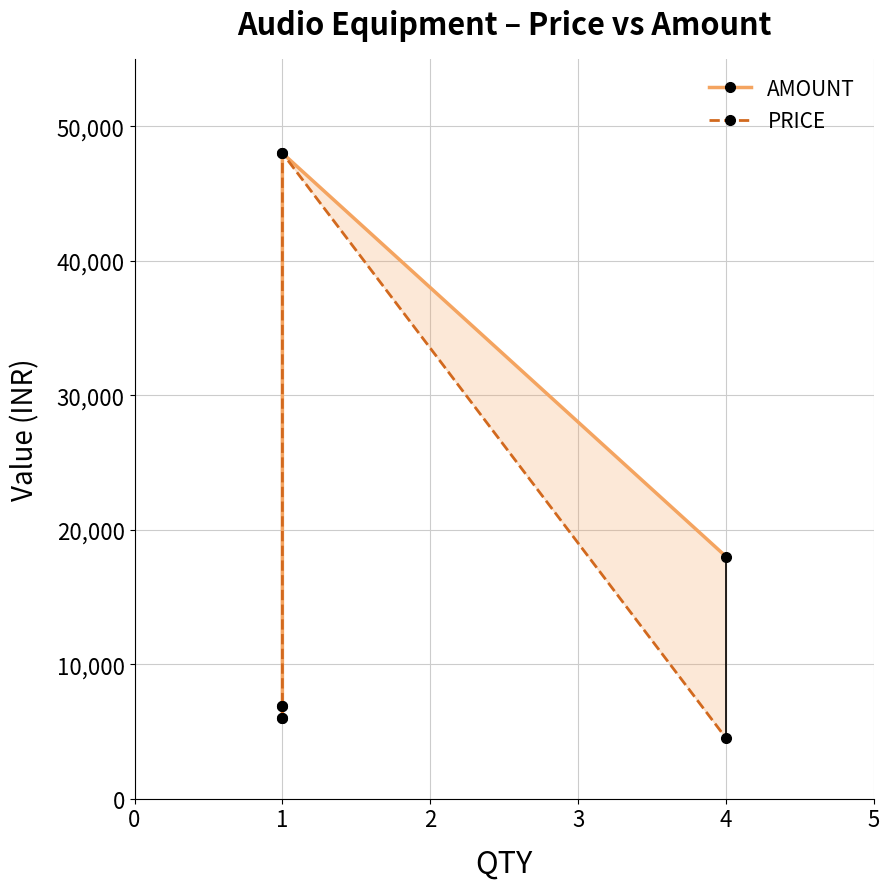

Is it true that AMOUNT equals 4096 at 1?

False